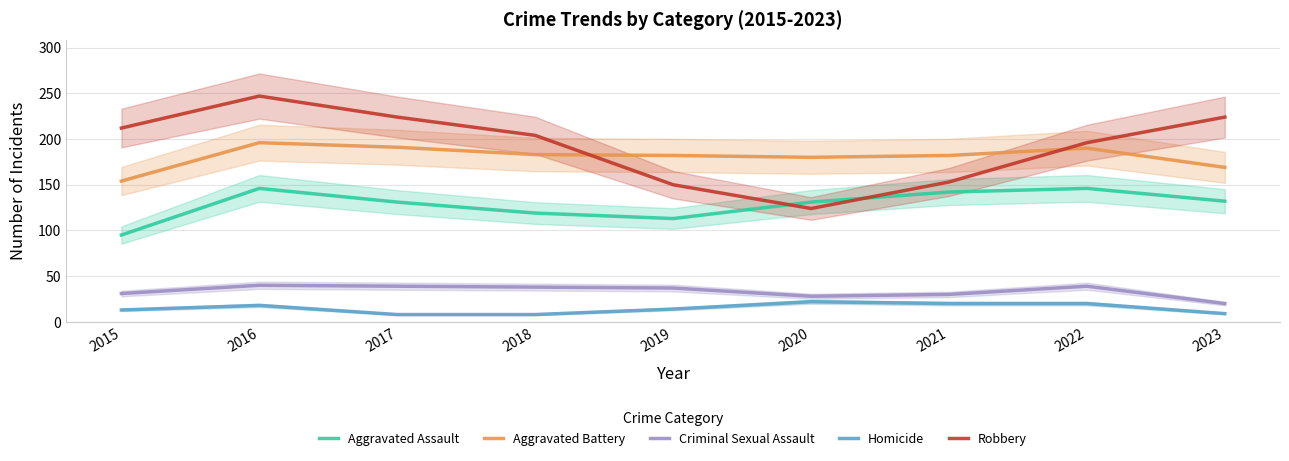

Does the chart display data point markers on the line(s)?

No